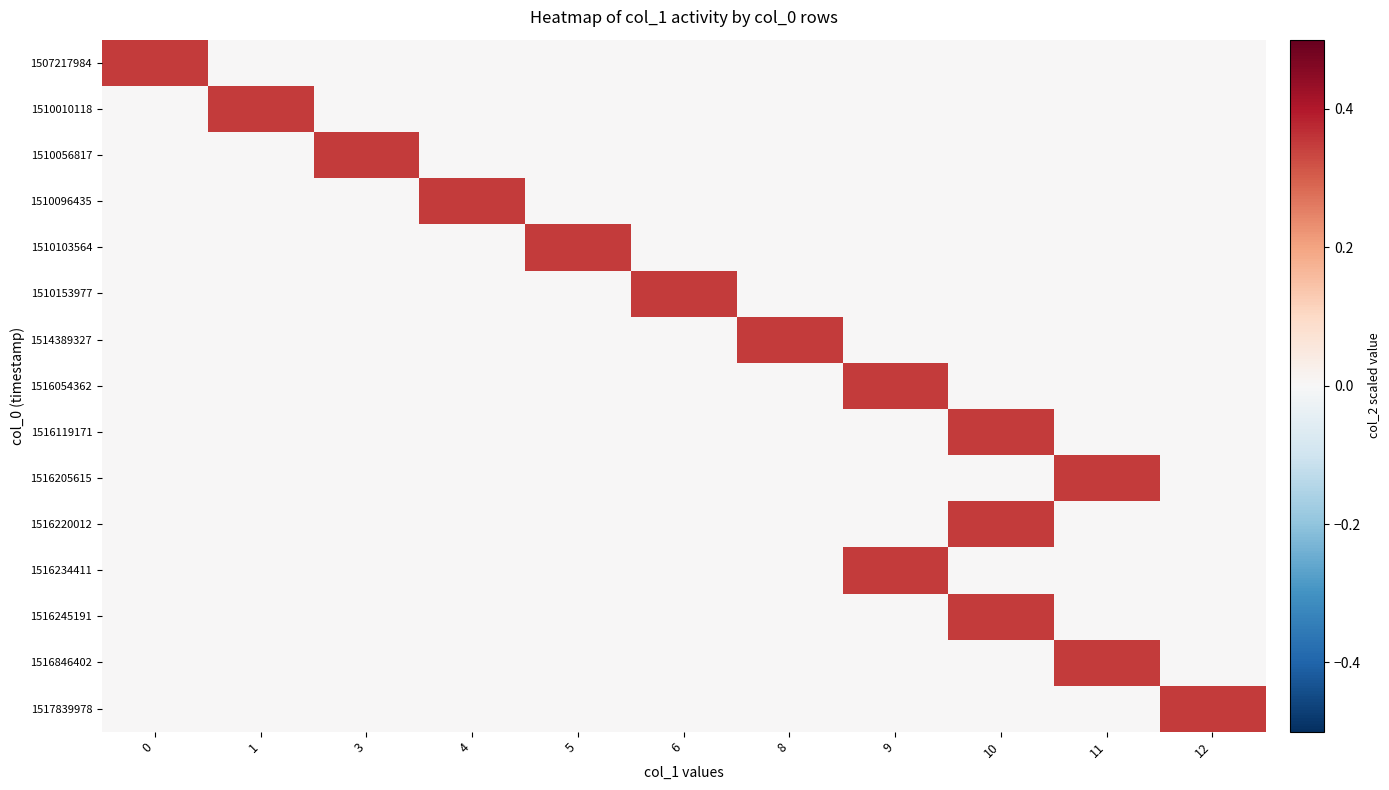

What is the maximum value shown in the chart?

0.3